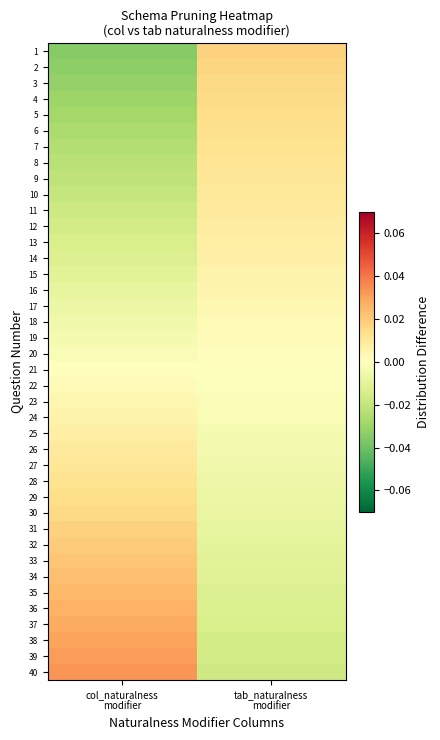

At which category is the sum across all series the highest?

tab_naturalness
modifier